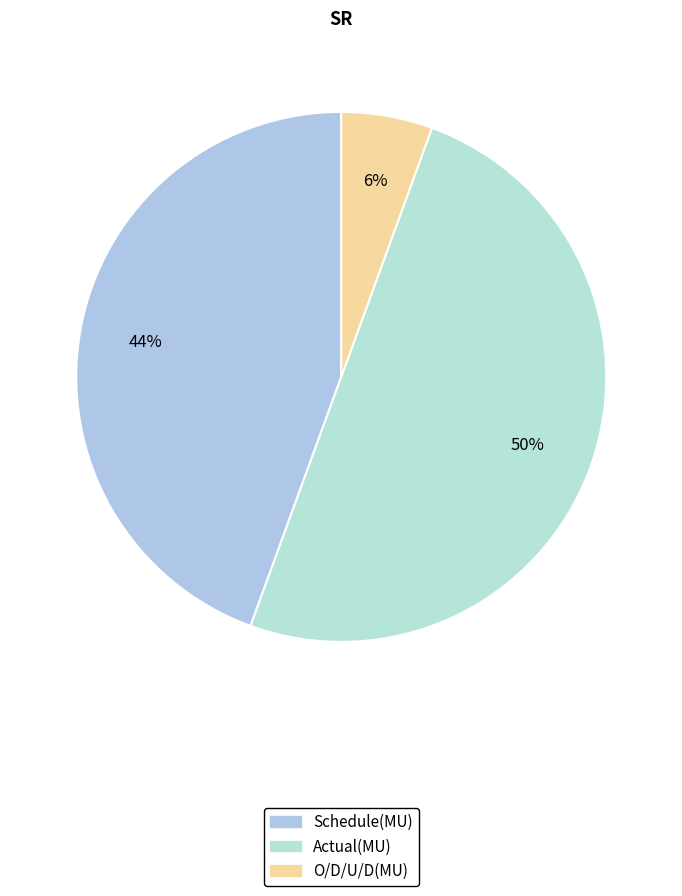

True or false: Actual(MU) accounts for 40% of the total.

False